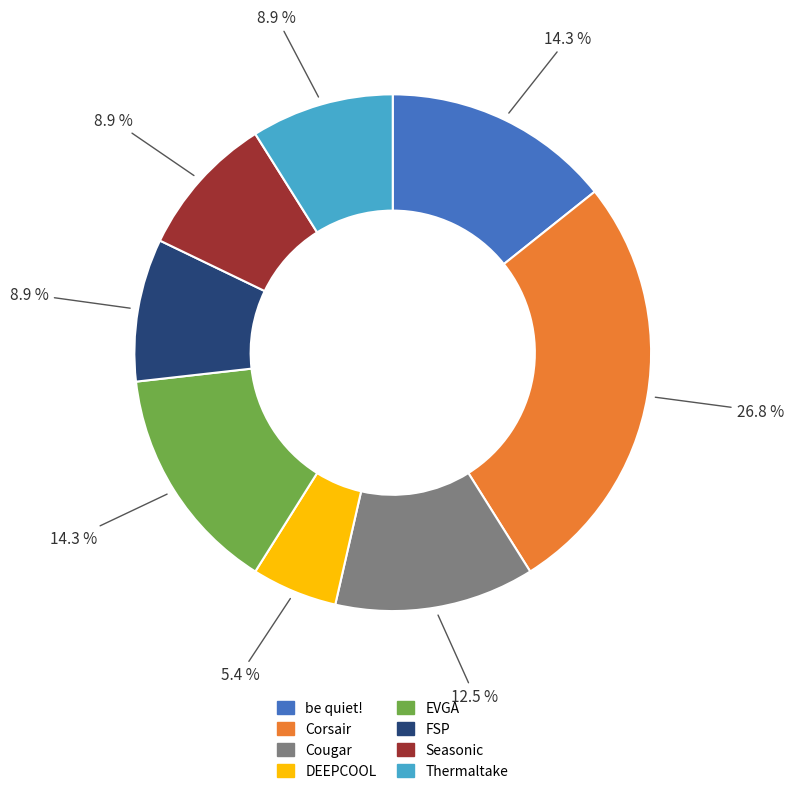

True or false: DEEPCOOL accounts for 5% of the total.

True